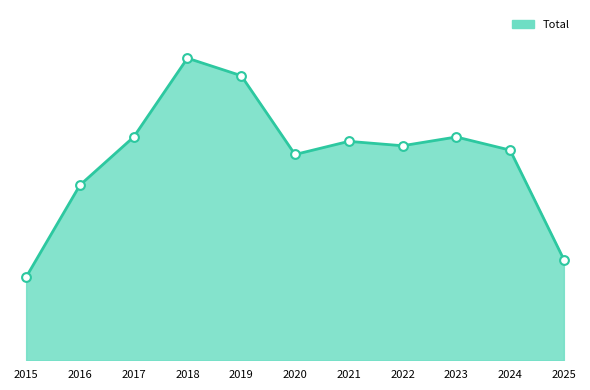

Does the chart have visible grid lines?

No